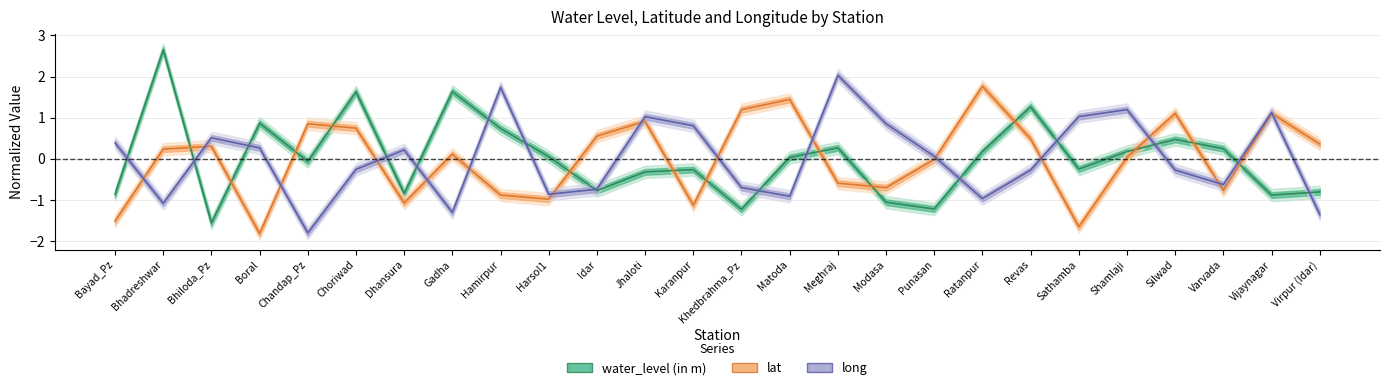

True or false: long and lat intersect in this chart.

True